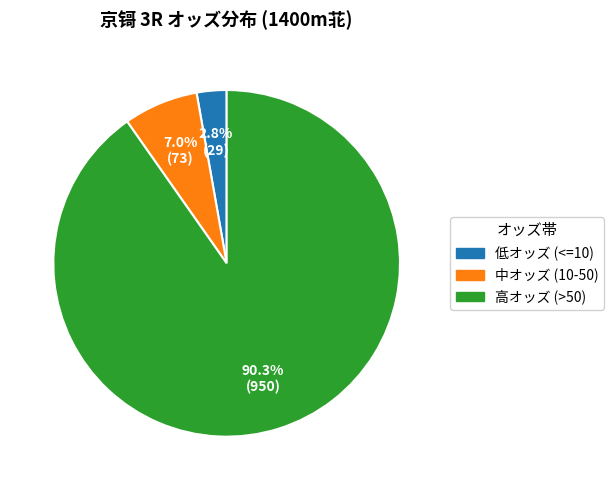

Is there any slice that represents more than half of the pie?

Yes